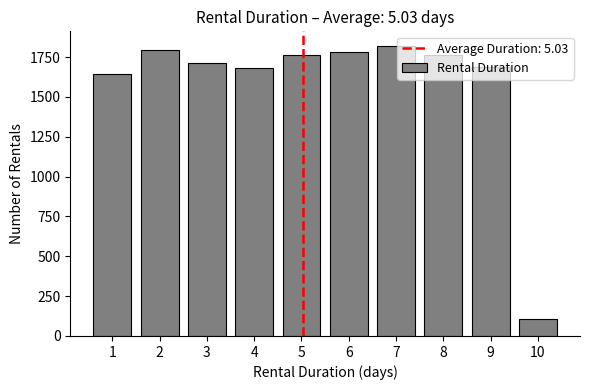

What is the sum of the values at 6 and 10?

1887